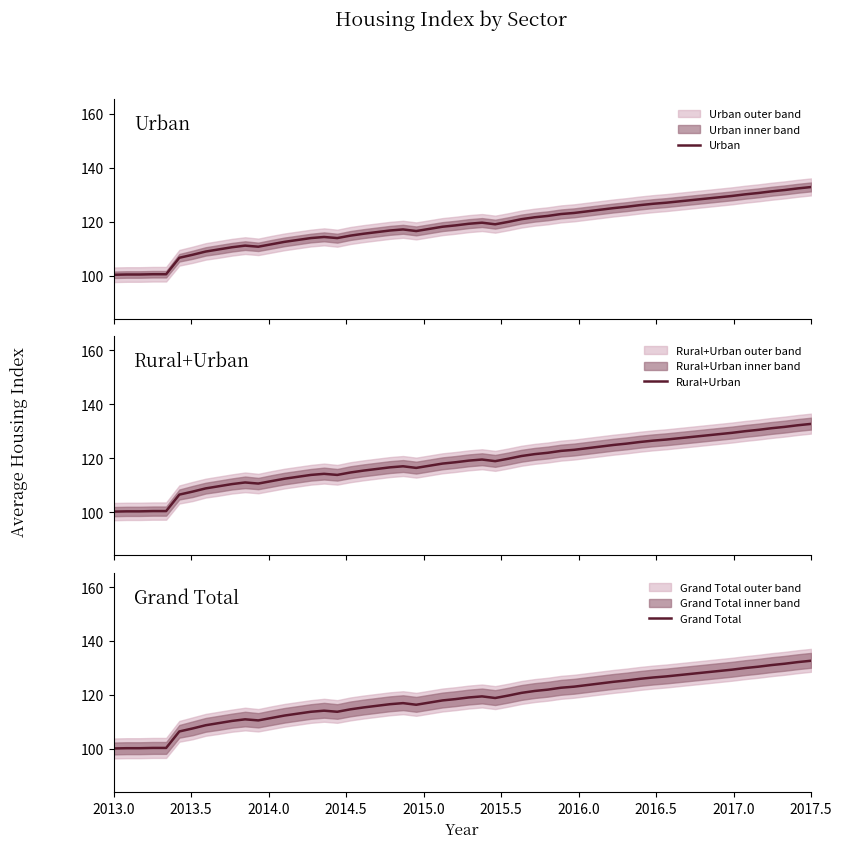

What is the minimum value for Urban?

100.3